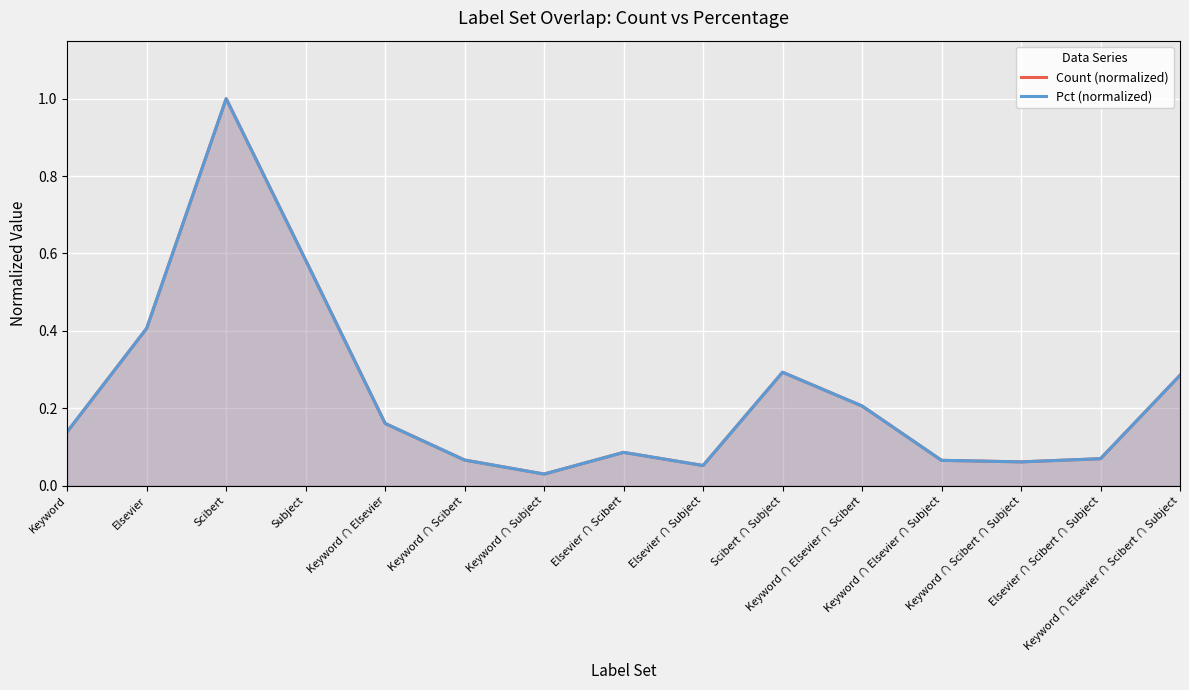

What is the label of the 8th point from the left?

Elsevier ∩ Scibert